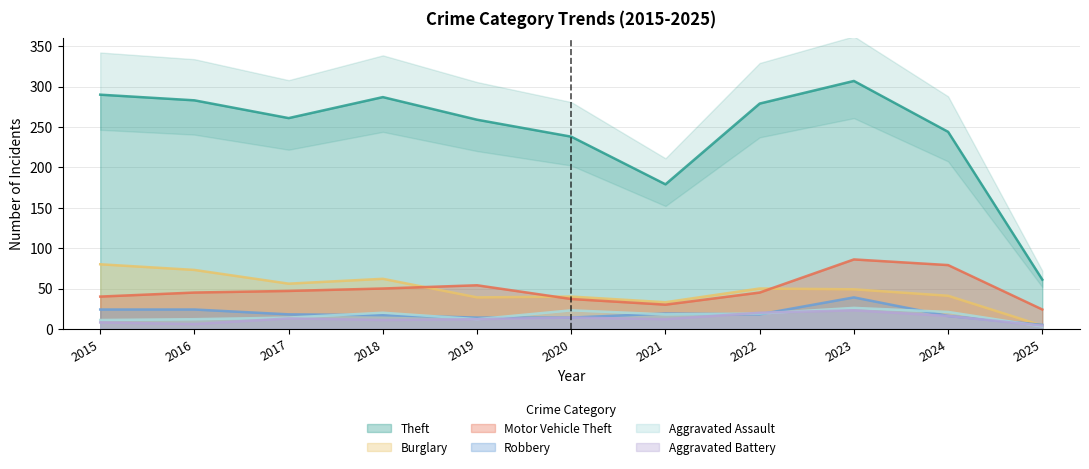

The Aggravated Assault series shows 21 at 2024. True or false?

True